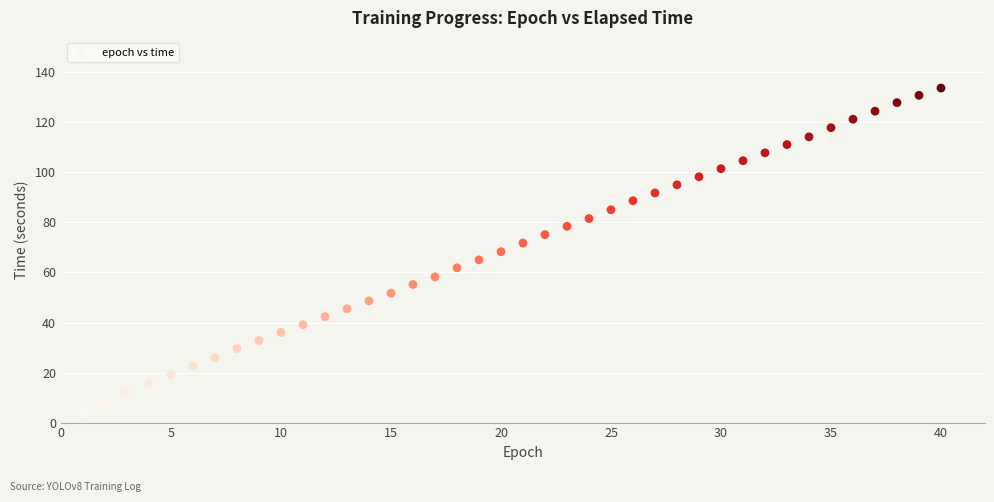

What is the range of Y values (max minus min)?

129.7